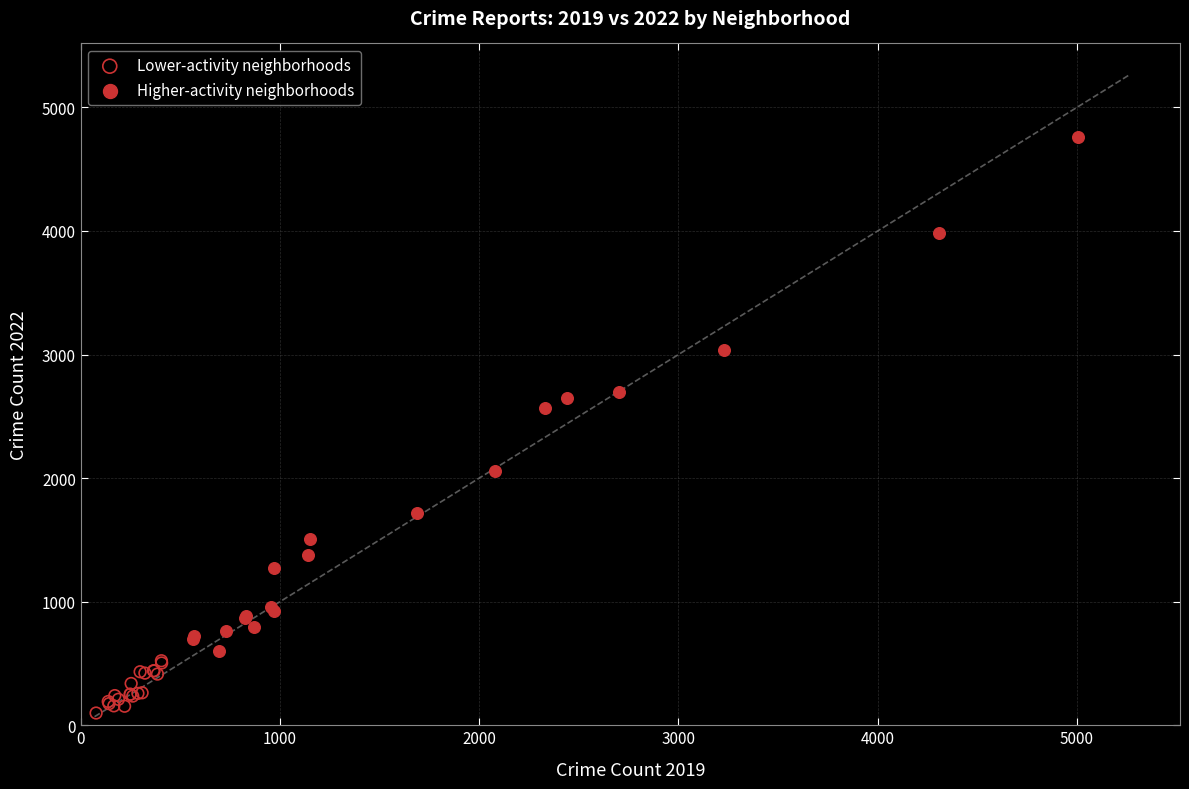

Which series contains the highest Y value?

Higher-activity neighborhoods